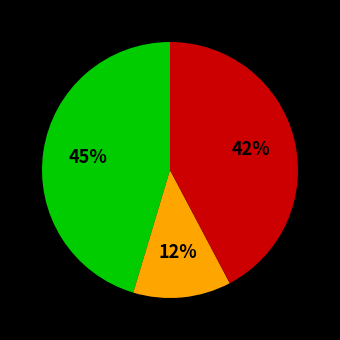

To the nearest percent, what is the average slice percentage?

33%